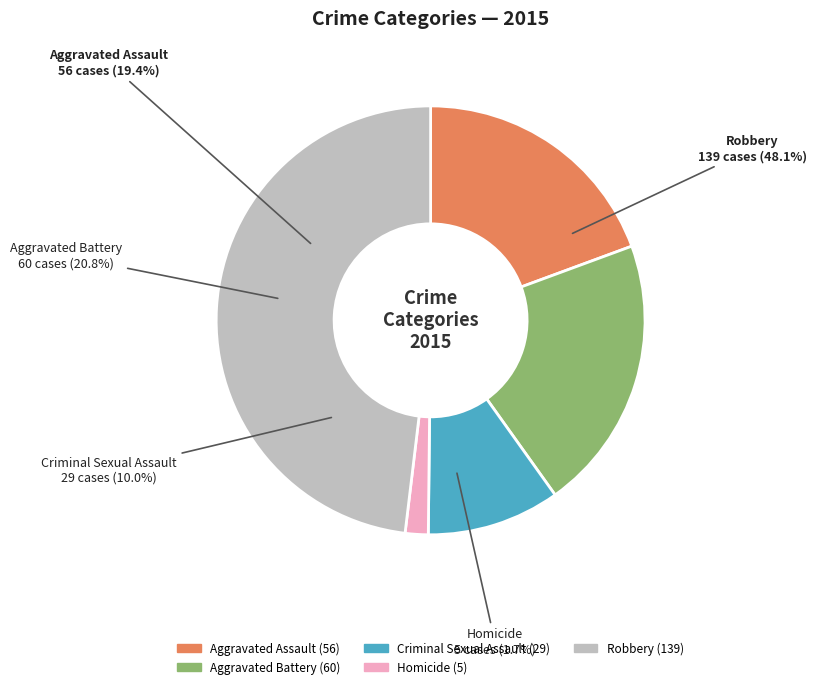

Does any single category account for the majority?

No